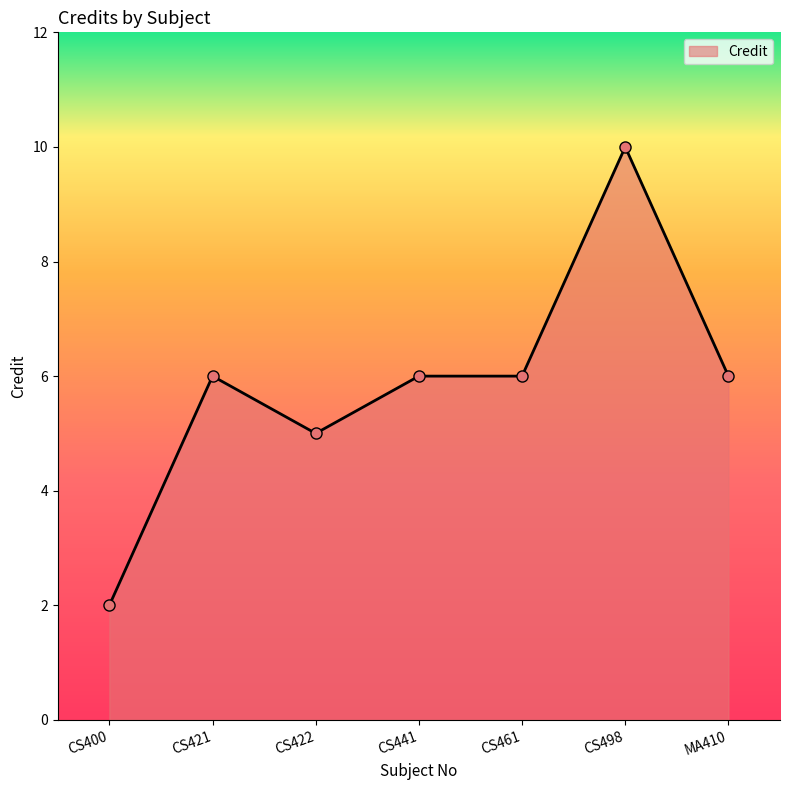

What is the minimum value shown in the chart?

2